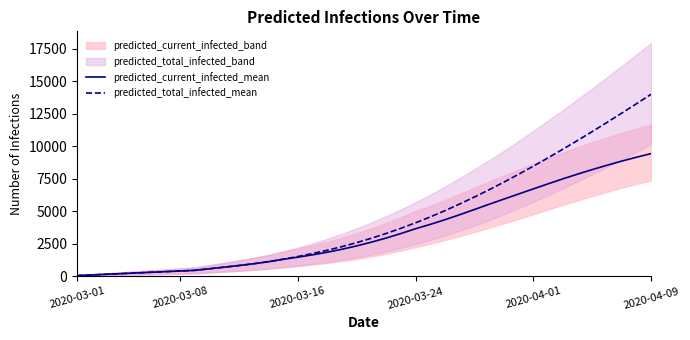

True or false: predicted_total_infected_mean and predicted_current_infected_mean intersect in this chart.

False